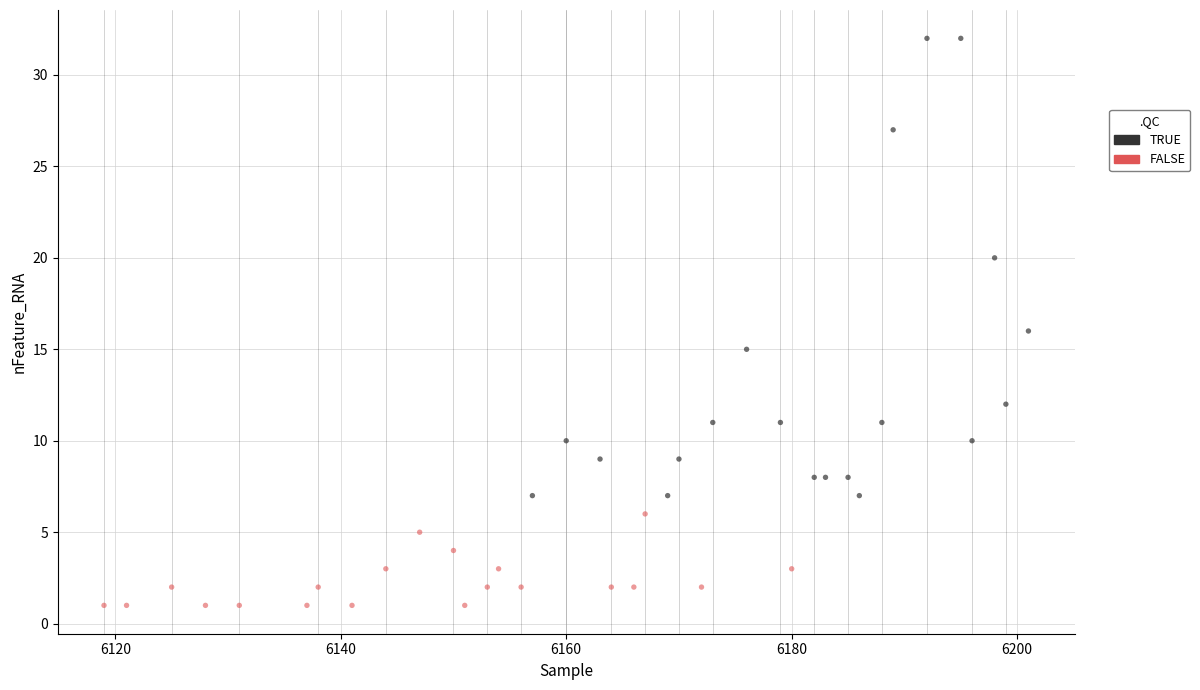

What are all the series names shown in the legend?

TRUE, FALSE